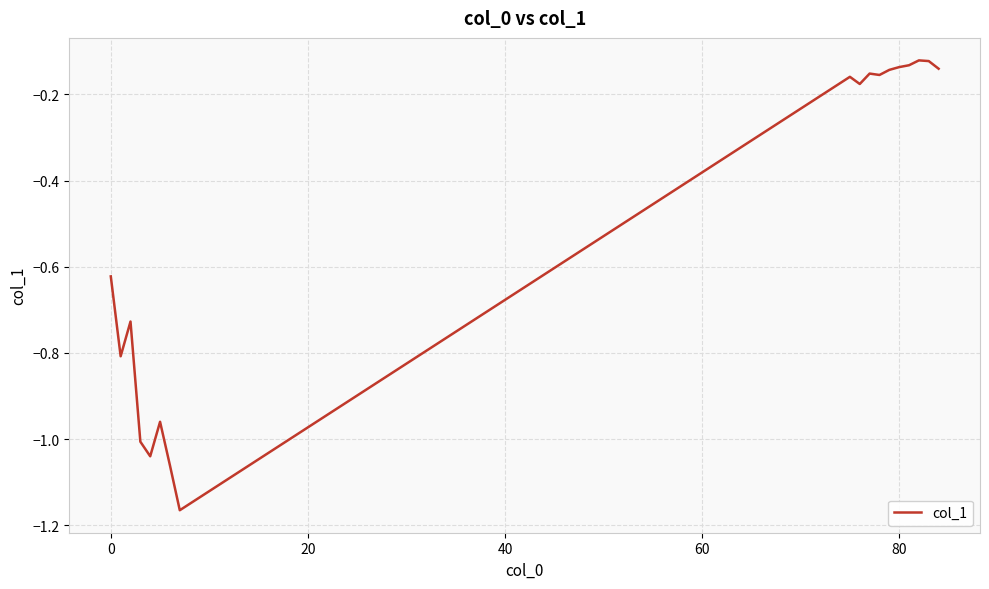

What is the difference between the maximum and minimum values?

1.0